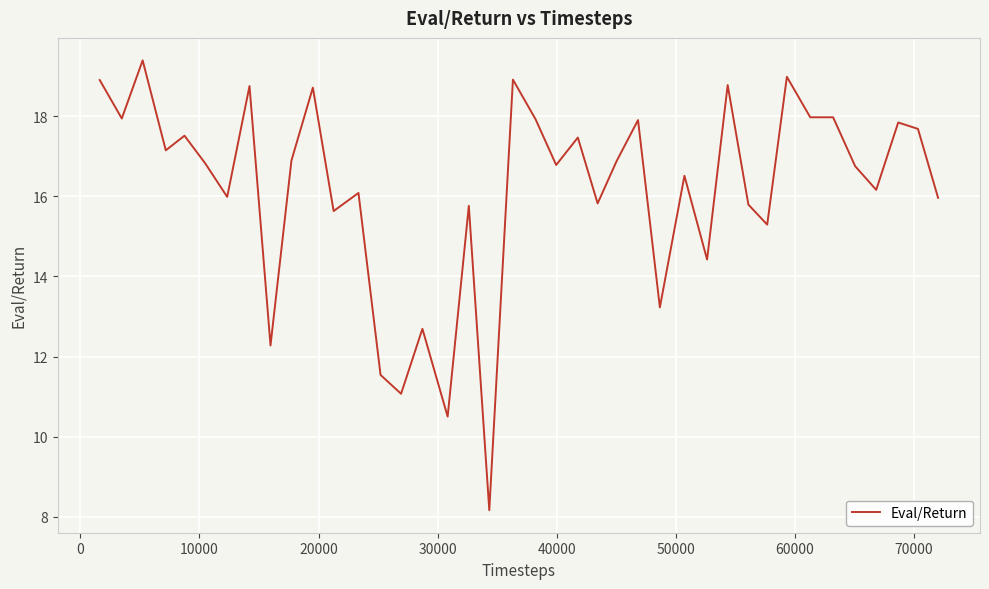

What is the minimum value shown in the chart?

8.2